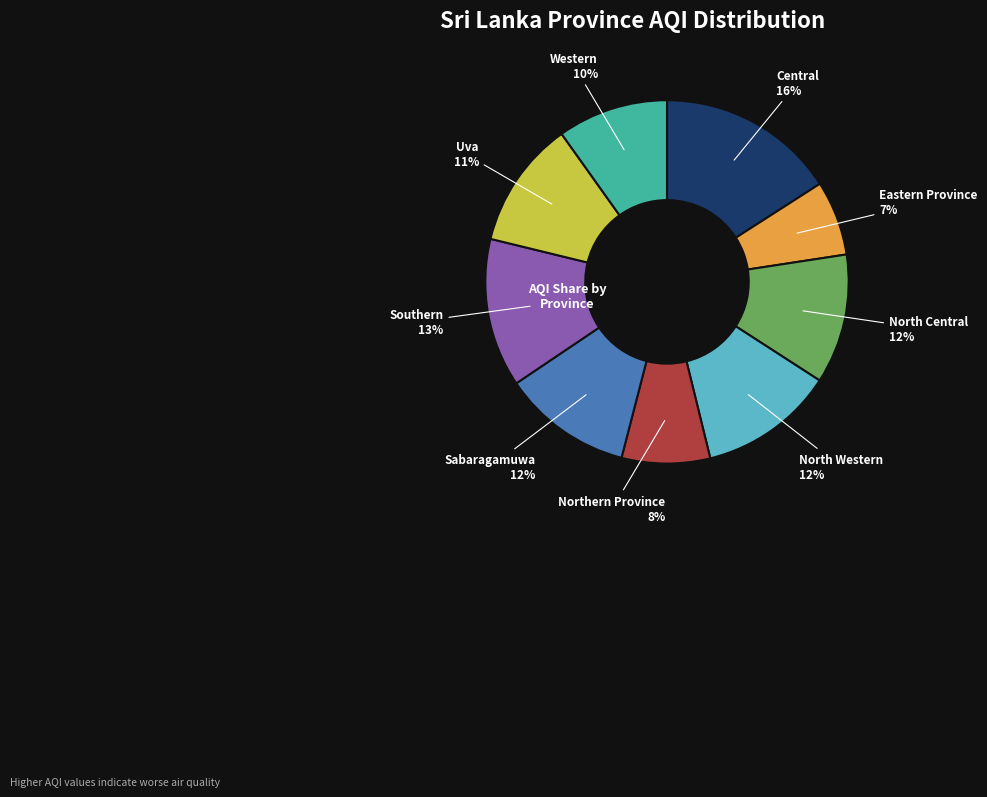

Is the sum of Northern Province and Uva greater than half?

No